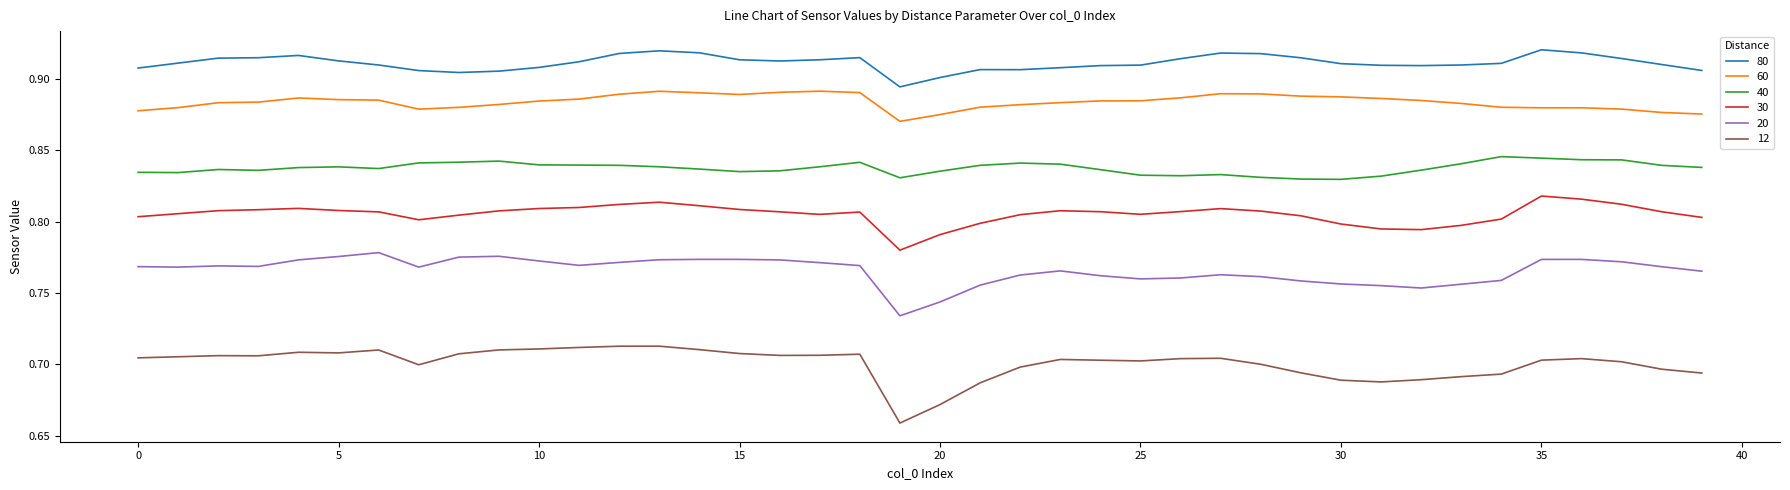

True or false: 12 and 80 intersect in this chart.

False